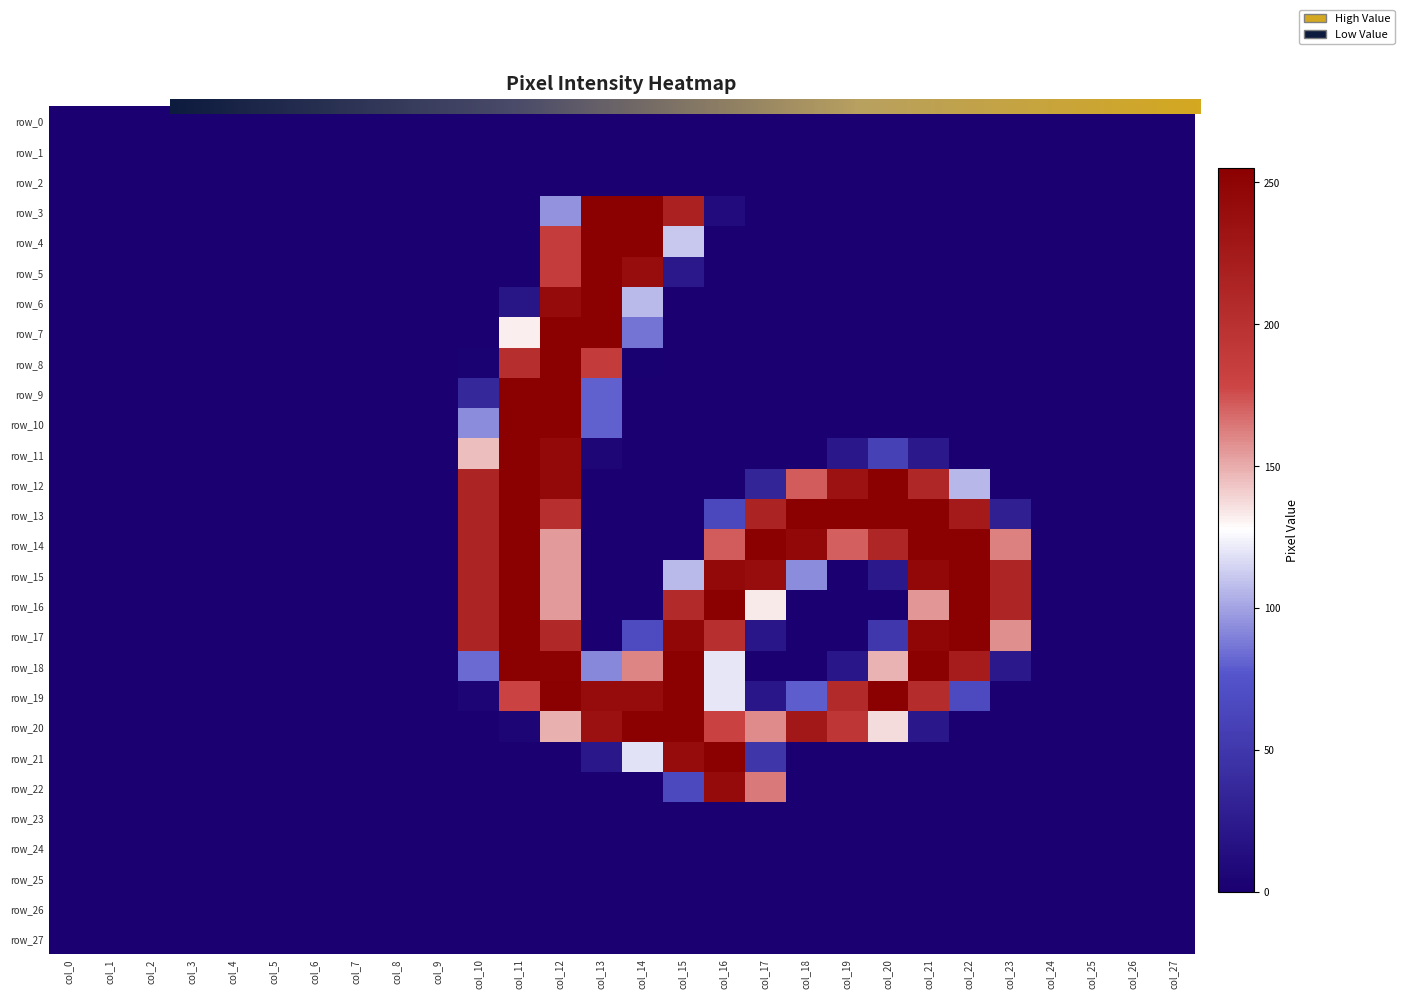

What is the difference between the maximum and minimum values in the row_19 series?

254